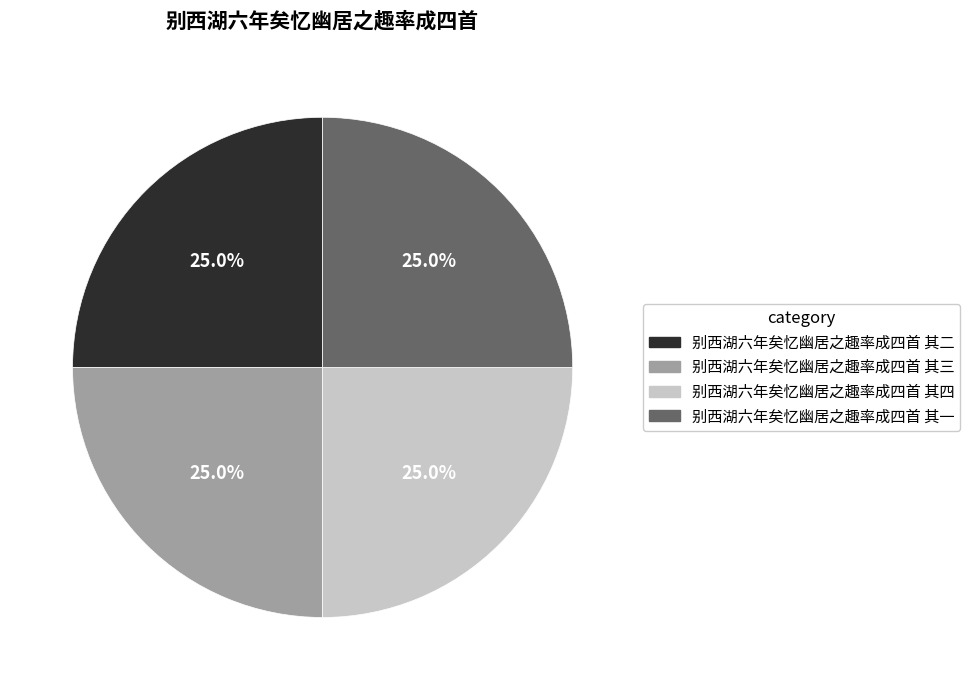

What percentage is the 别西湖六年矣忆幽居之趣率成四首 其二 slice, to the nearest percent?

25%